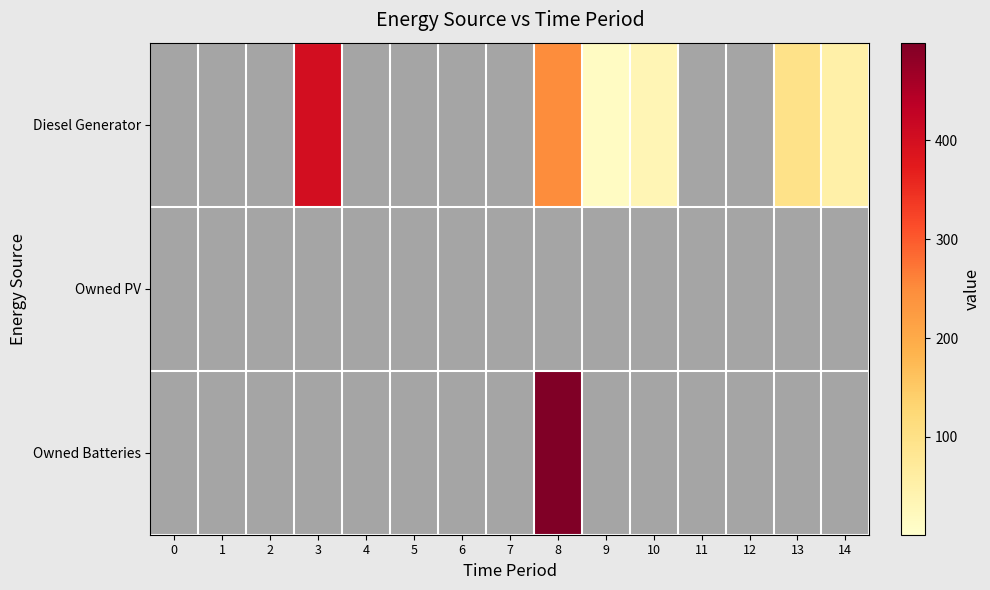

What is the average value of the Owned Batteries series?

33